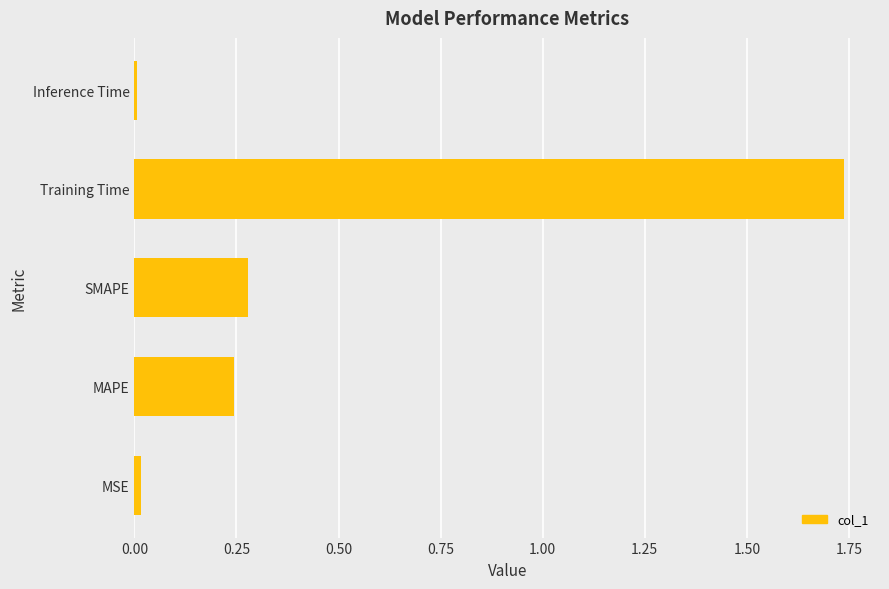

What is the average value?

0.5